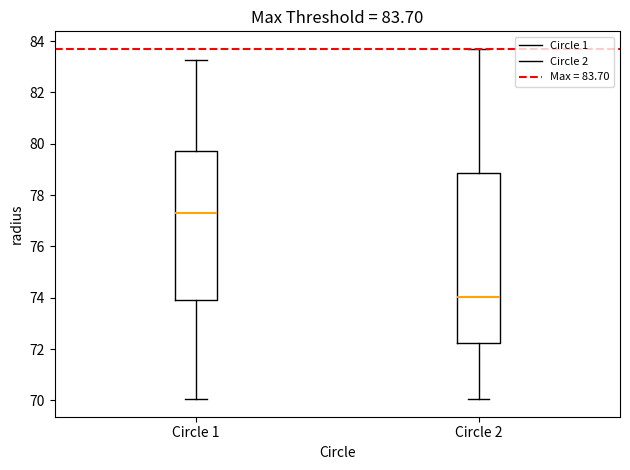

Which box is the tallest, from its lower edge to its upper edge?

Circle 2